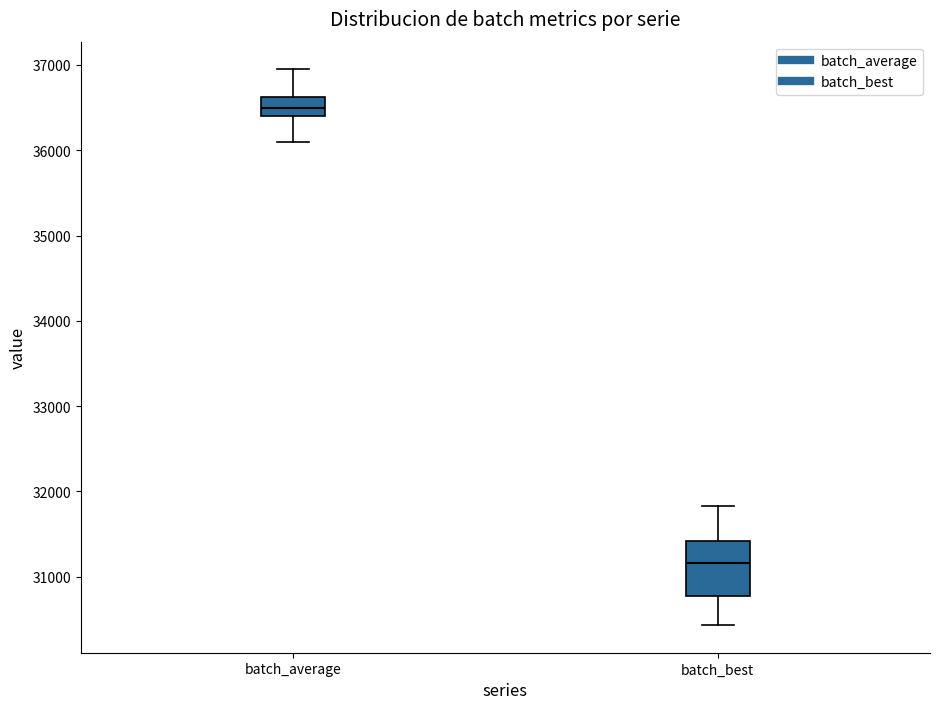

Reading left to right, read every box against the y-axis: the position of its median line, the range the box covers, and the ends of its whiskers. The values are not printed on the chart, so give them approximately, as read against the axis.

batch_average: median 36500, box 36400 to 36600, whiskers 36100 to 36900
batch_best: median 31200, box 30800 to 31400, whiskers 30400 to 31800